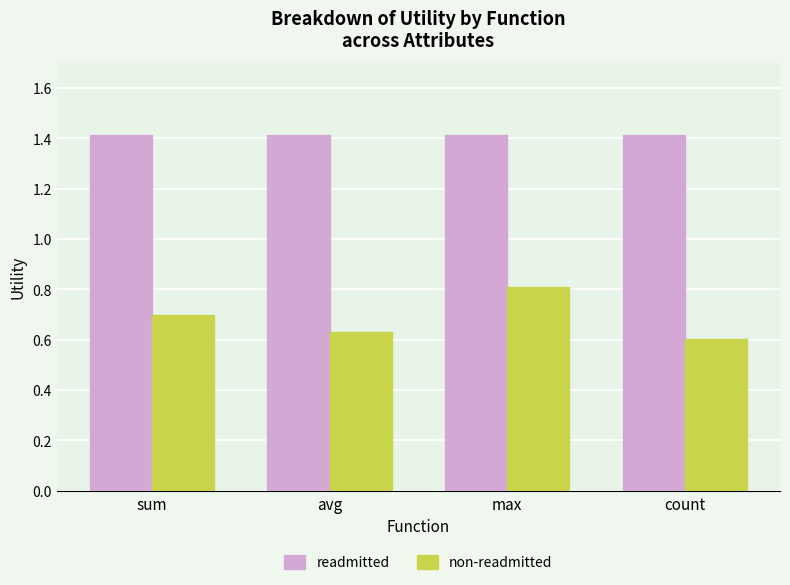

How many non-readmitted values are between 0 and 1?

4